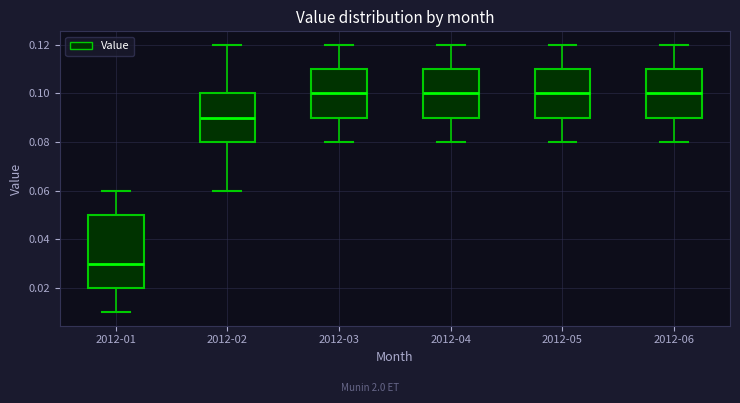

Which box has the lowest median line?

2012-01